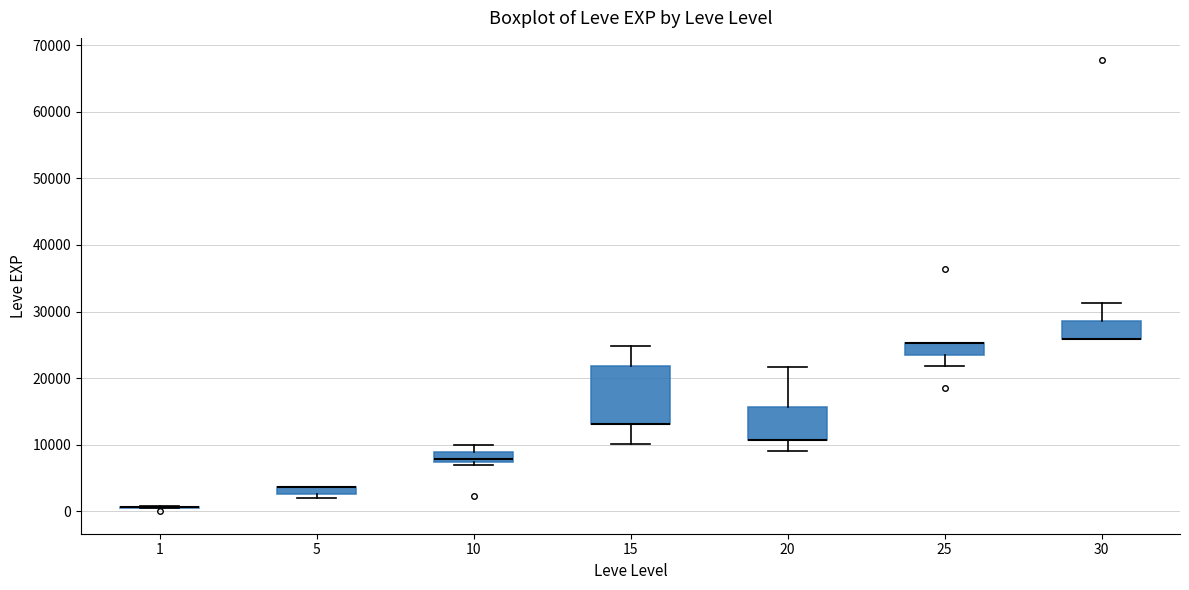

Which box is the tallest, from its lower edge to its upper edge?

15